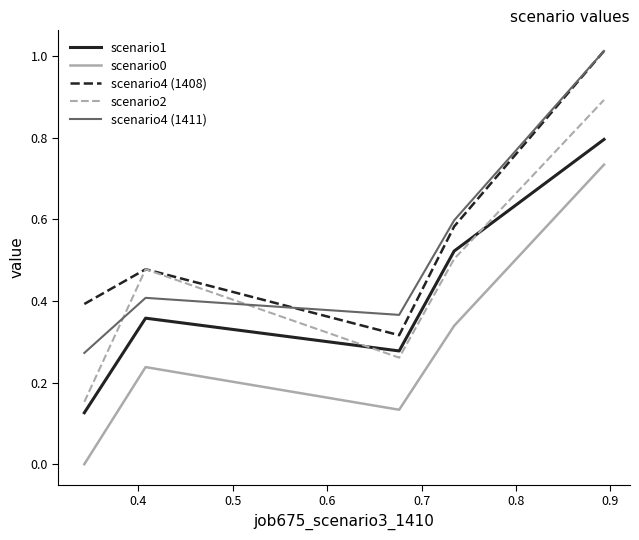

What is the maximum value for scenario1?

0.8